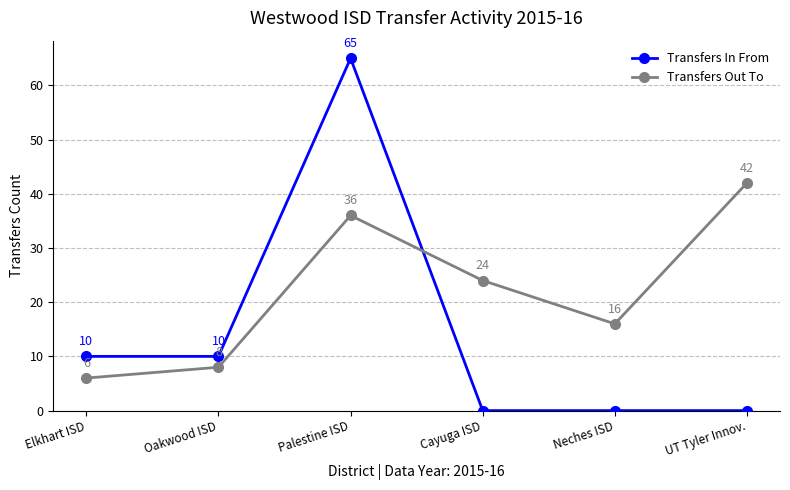

In Transfers Out To, how many points are higher than both neighbors (excluding endpoints)?

1